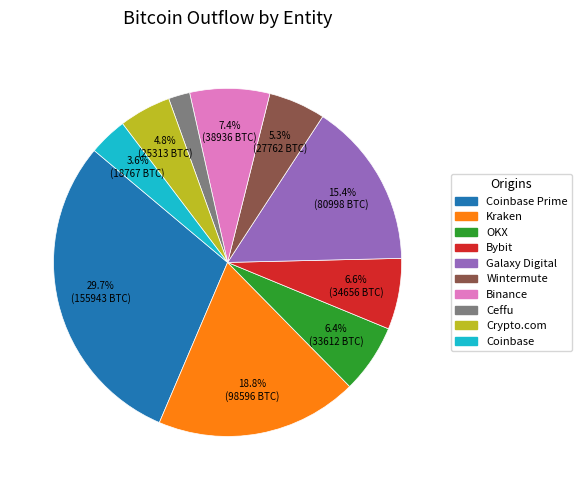

Is there any slice that represents more than half of the pie?

No